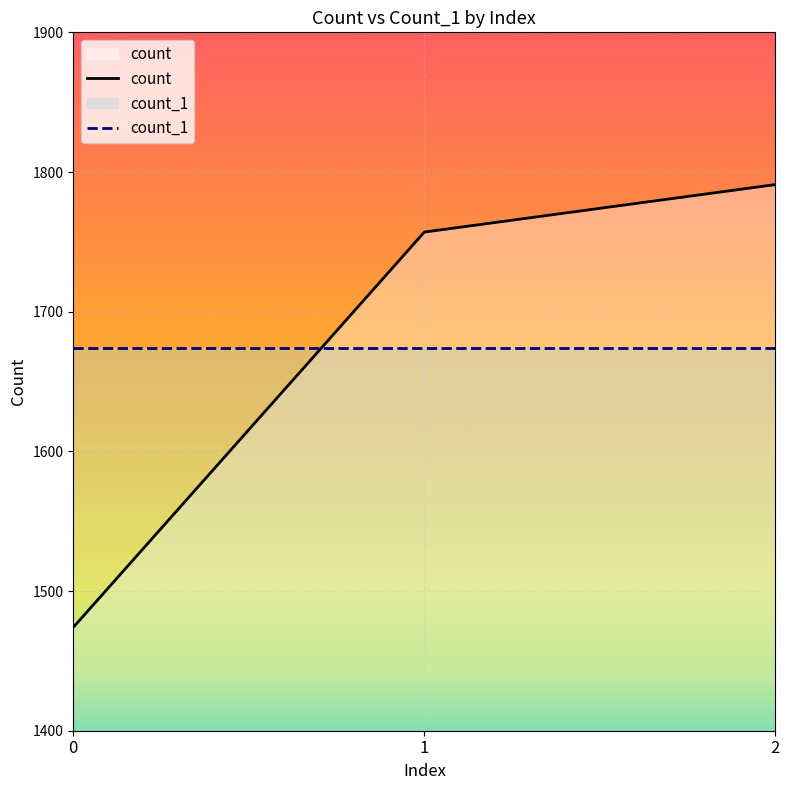

Between 1 and 2, which is larger?

2